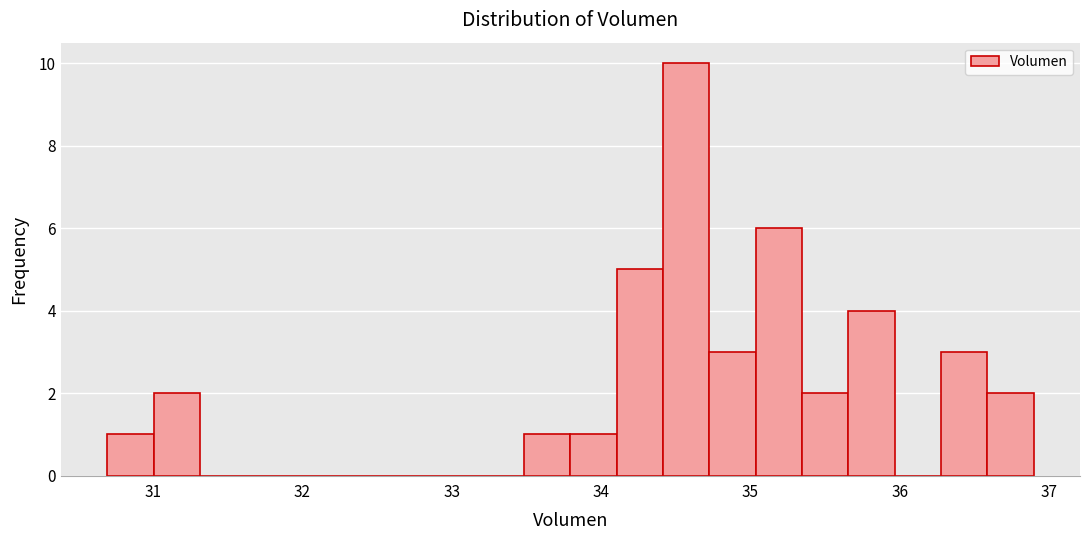

Around what value on the x-axis is the tallest bar? Give the approximate position of its centre, as read against the axis.

34.6